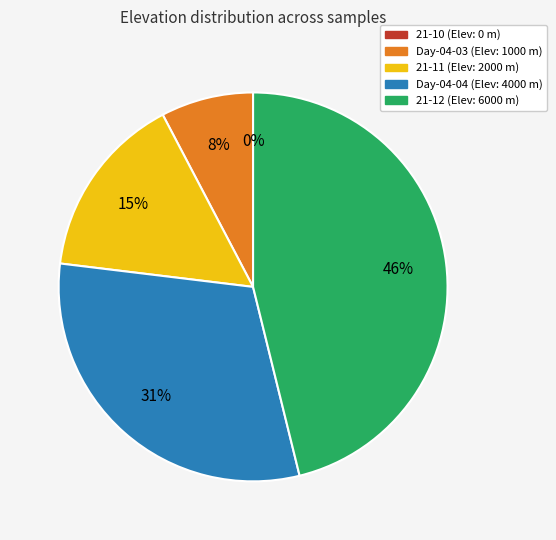

Which category has the biggest portion of the pie?

21-12